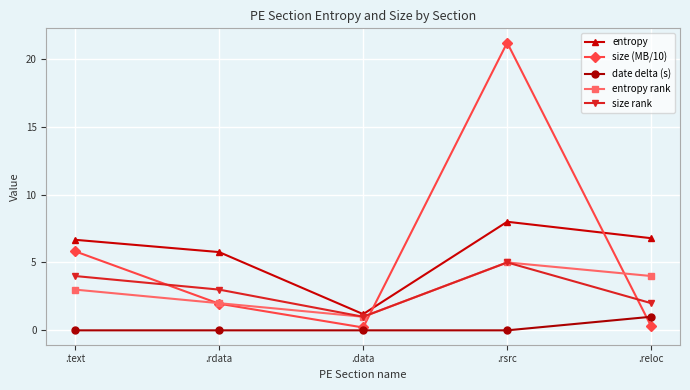

What is the label of the 1st point from the left?

.text